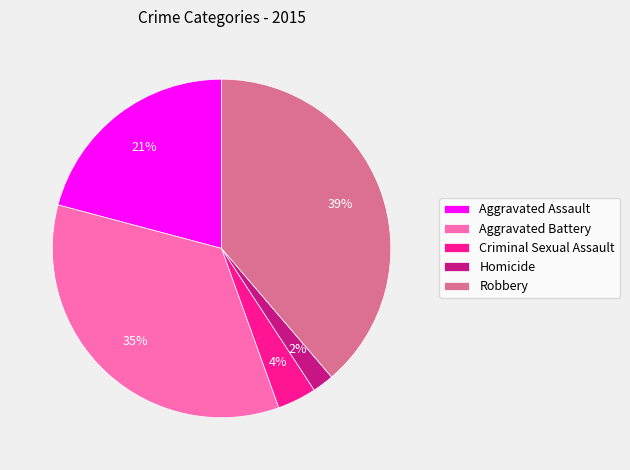

Is Robbery the majority of the pie?

No